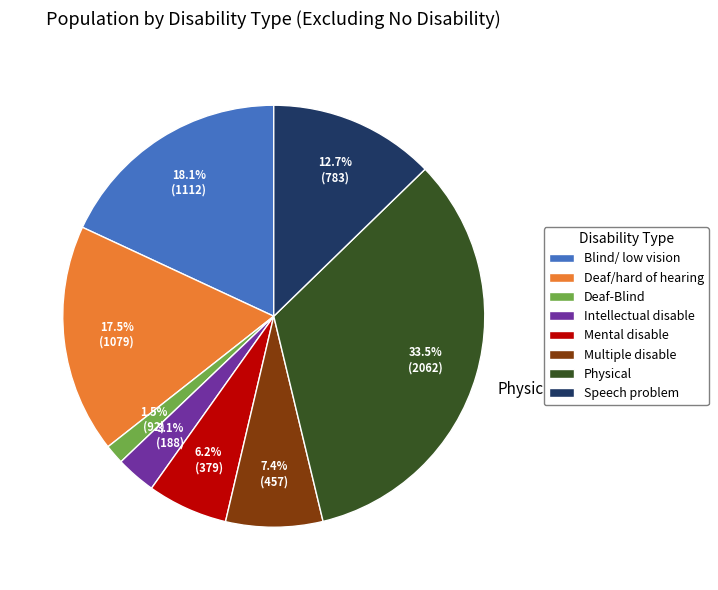

Is there any slice that represents more than half of the pie?

No